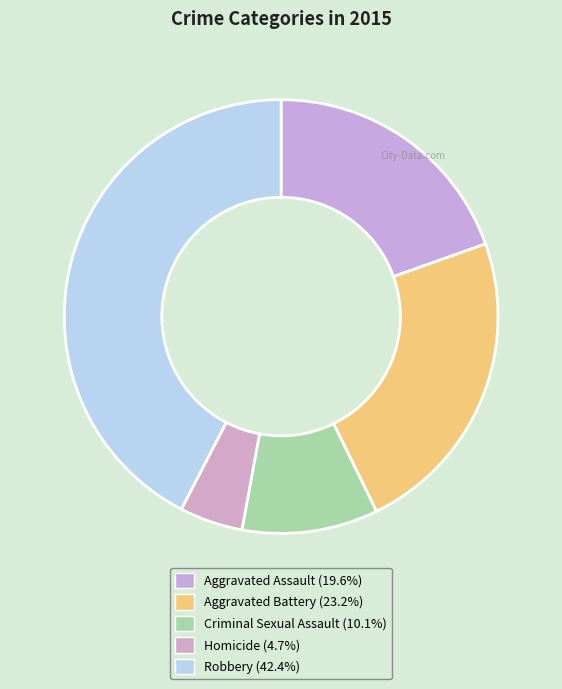

The Robbery slice represents 42% of the pie. True or false?

True